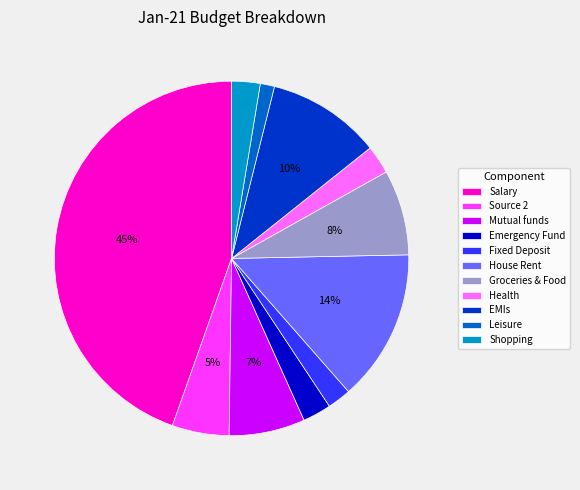

What percentage is the Shopping slice, to the nearest percent?

3%